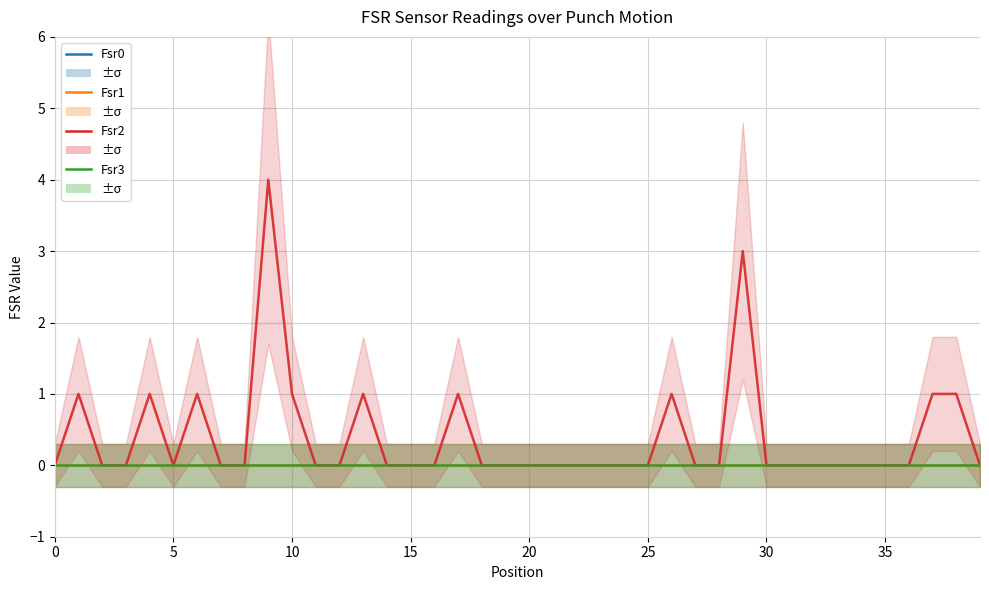

What are all the series names shown in the legend?

Fsr0, Fsr1, Fsr2, Fsr3